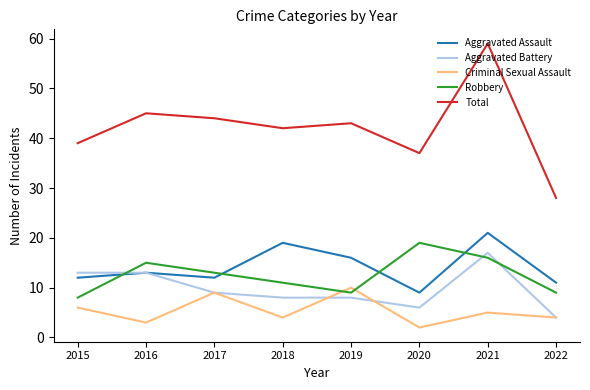

What is the total value across all series at 2015?

78